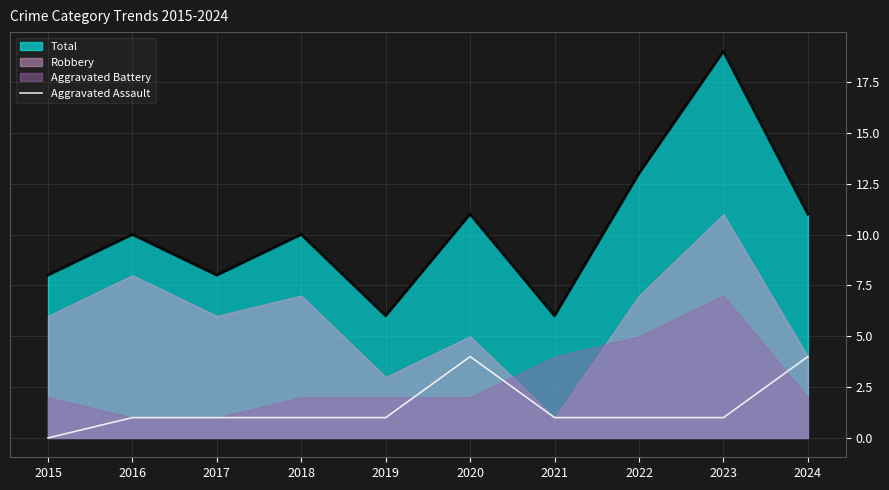

The Total series shows 8 at 2022. True or false?

False